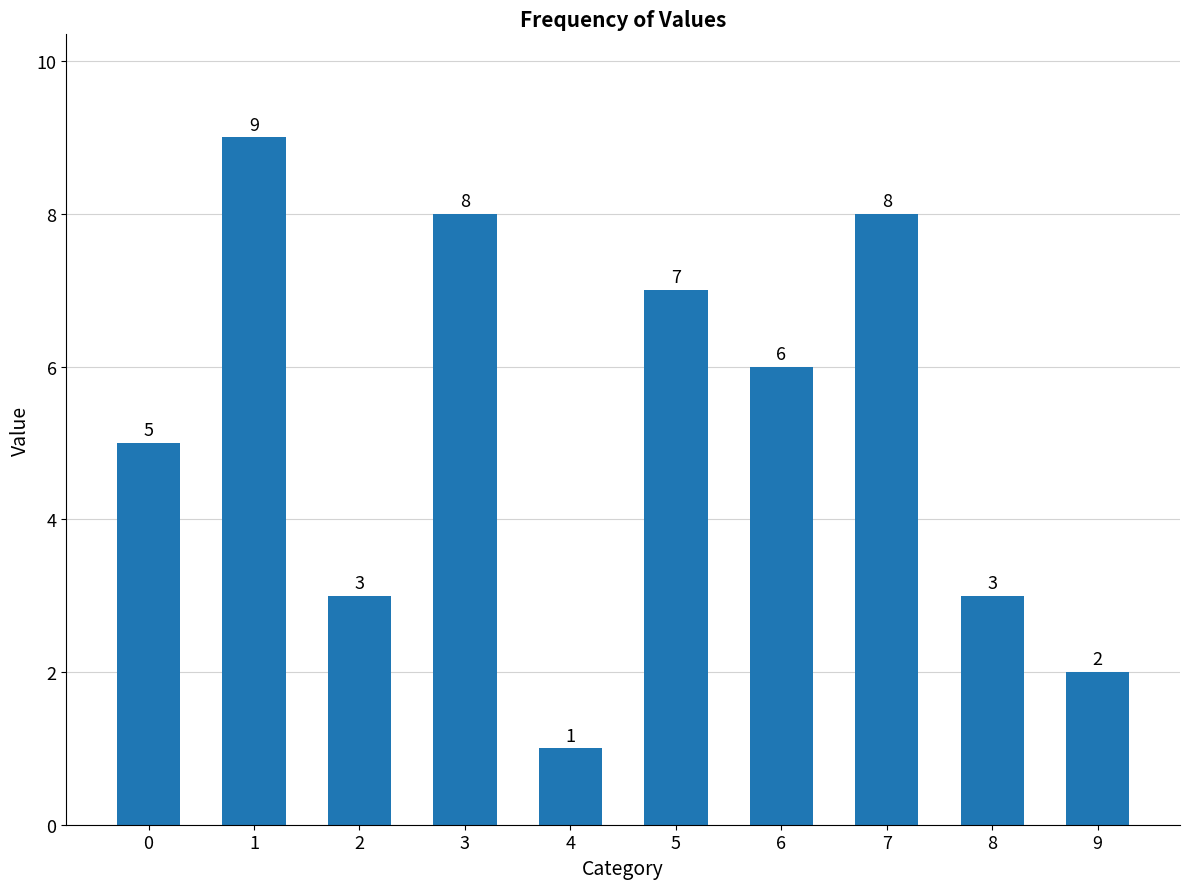

How many values are between 3 and 8?

7